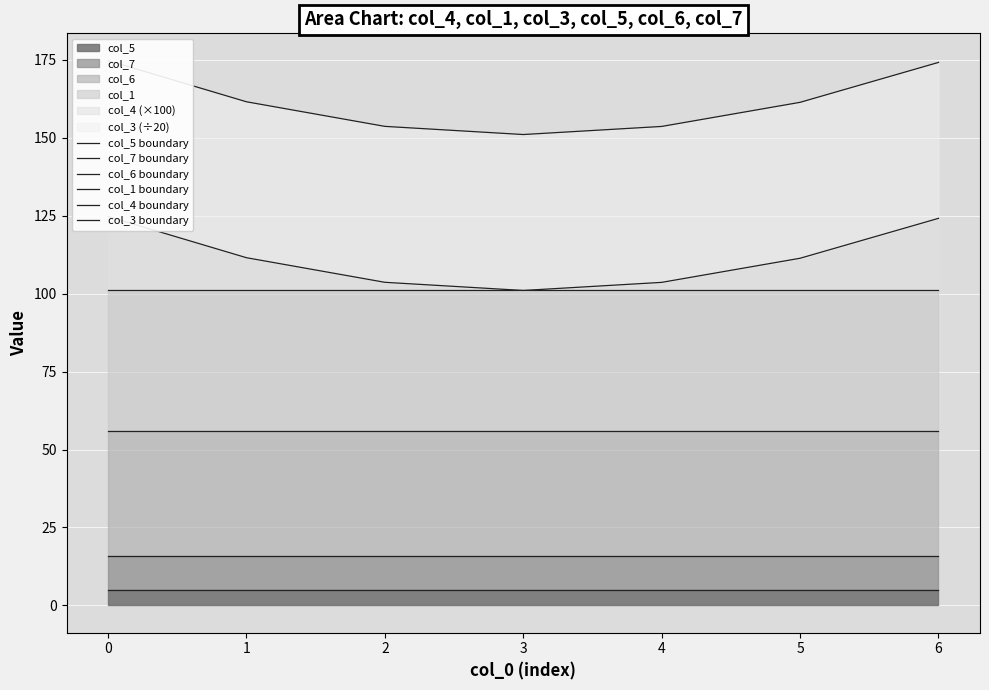

True or false: col_3 boundary and col_7 boundary intersect in this chart.

False